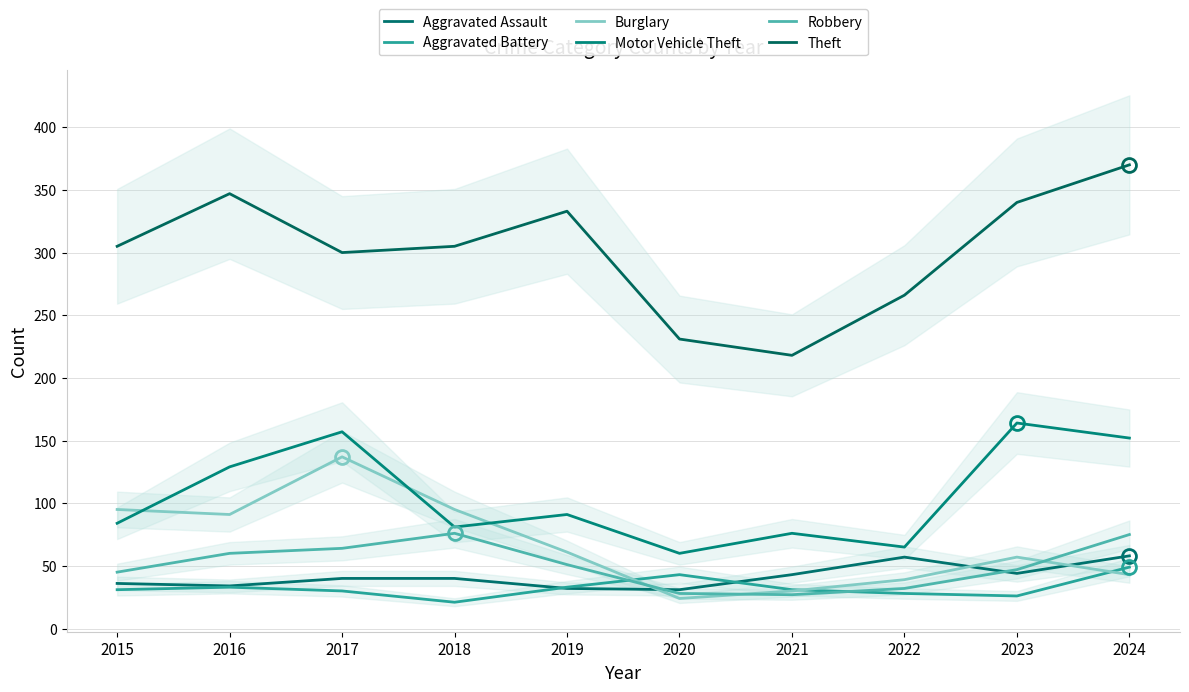

How many times do Aggravated Assault and Burglary cross each other?

3